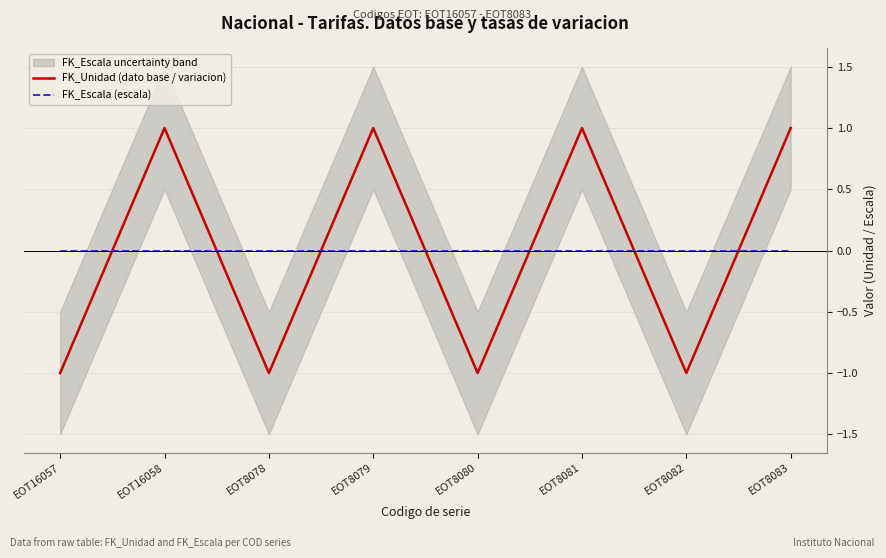

How many lines are shown in the chart?

2